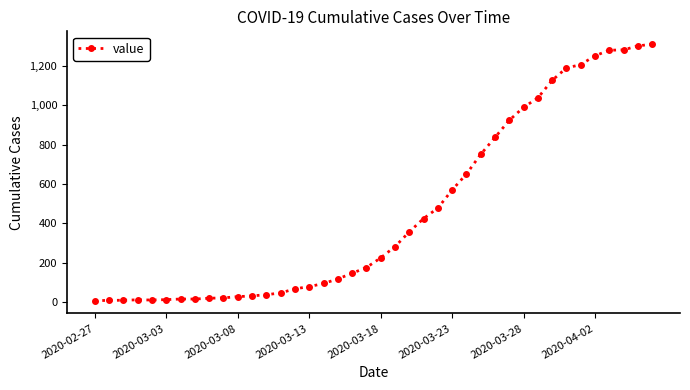

What is the difference between the maximum and second lowest values?

1302